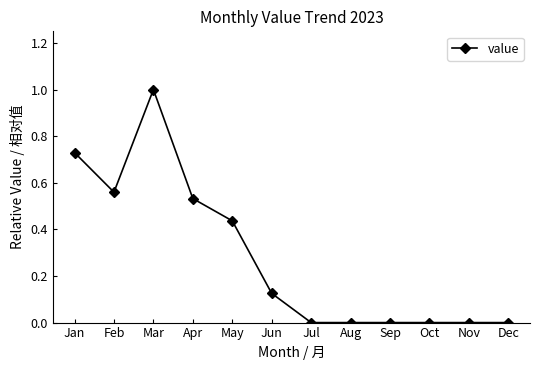

What is the greatest value displayed?

1.0